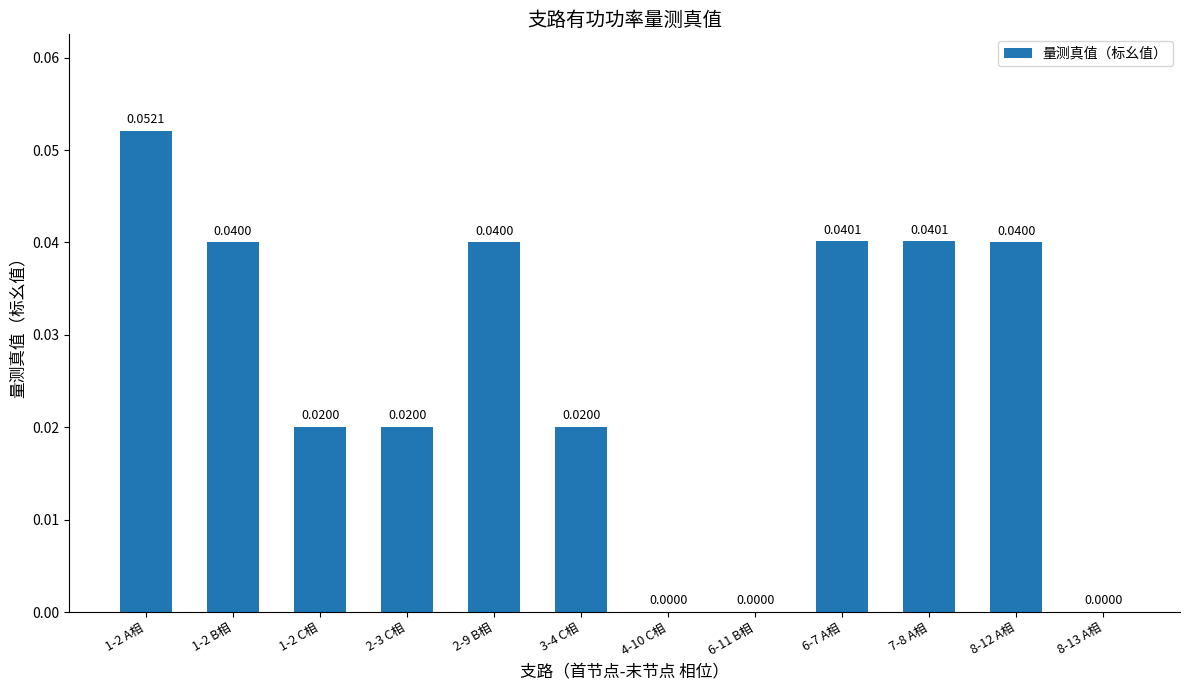

Which has a higher value, 6-7 A相 or 3-4 C相?

6-7 A相